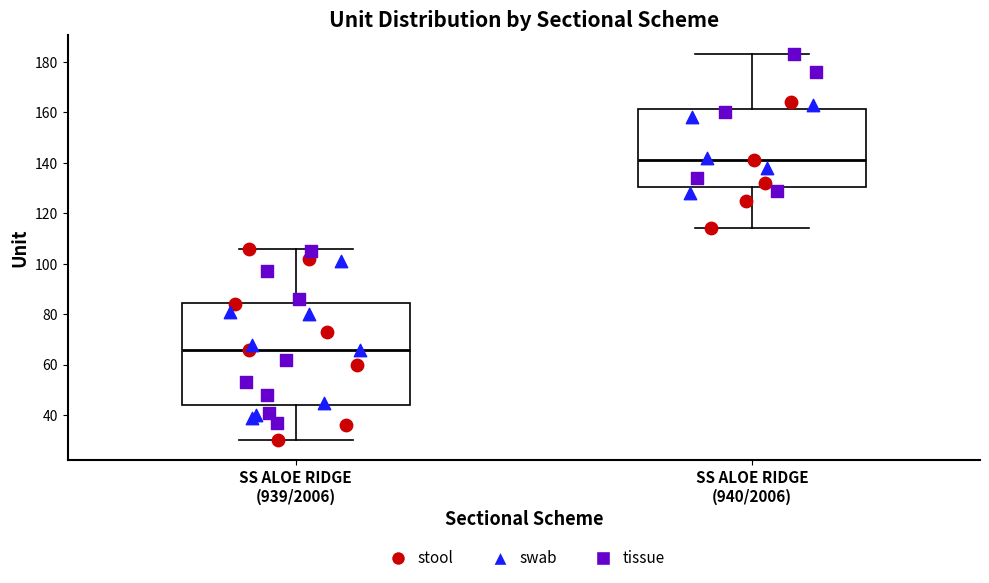

Where does the upper whisker of the box for SS ALOE RIDGE (940/2006) end on the y-axis? The values are not printed on the chart, so give them approximately, as read against the axis.

184